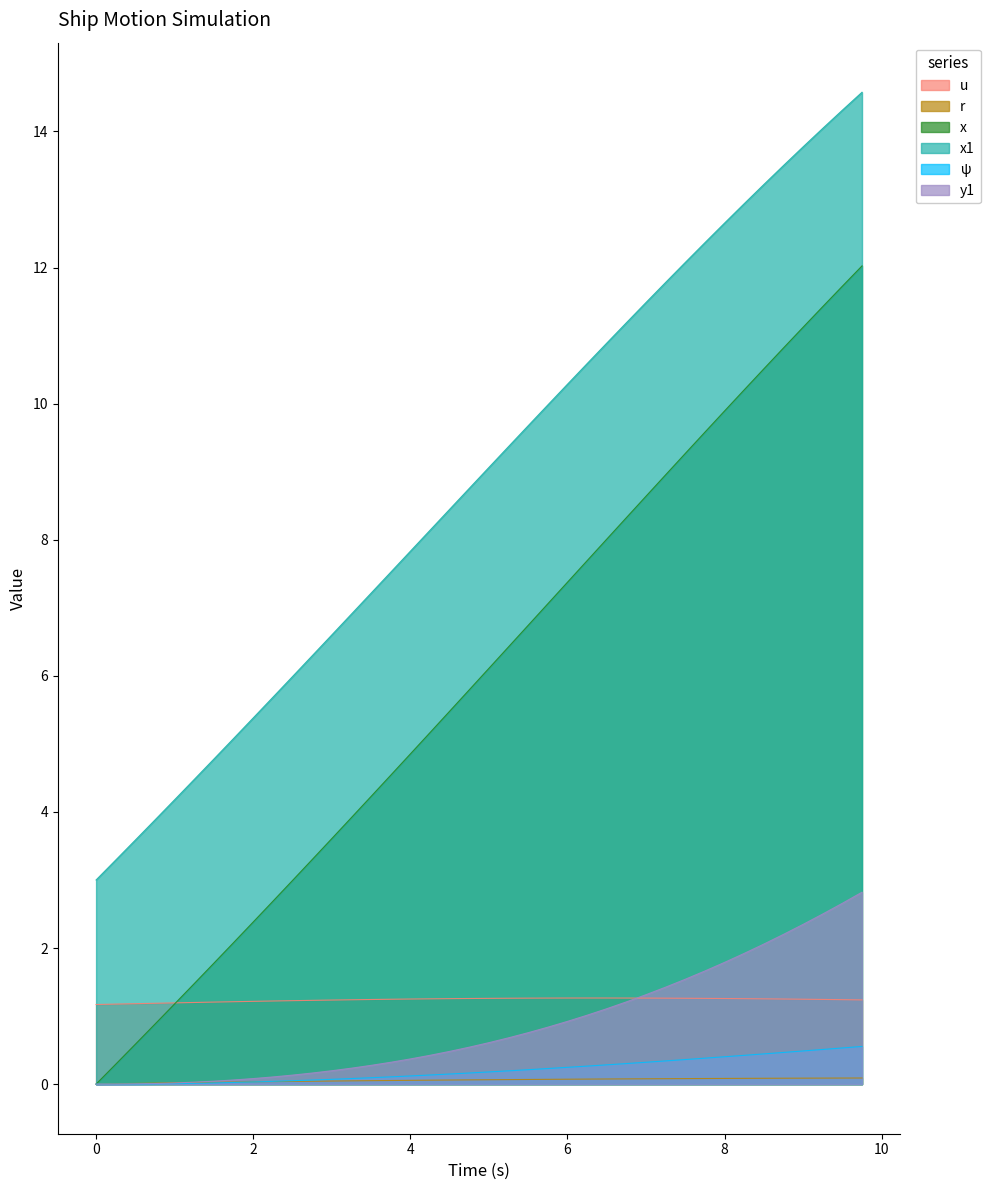

True or false: x has a value of 6.7 at 5.5.

True